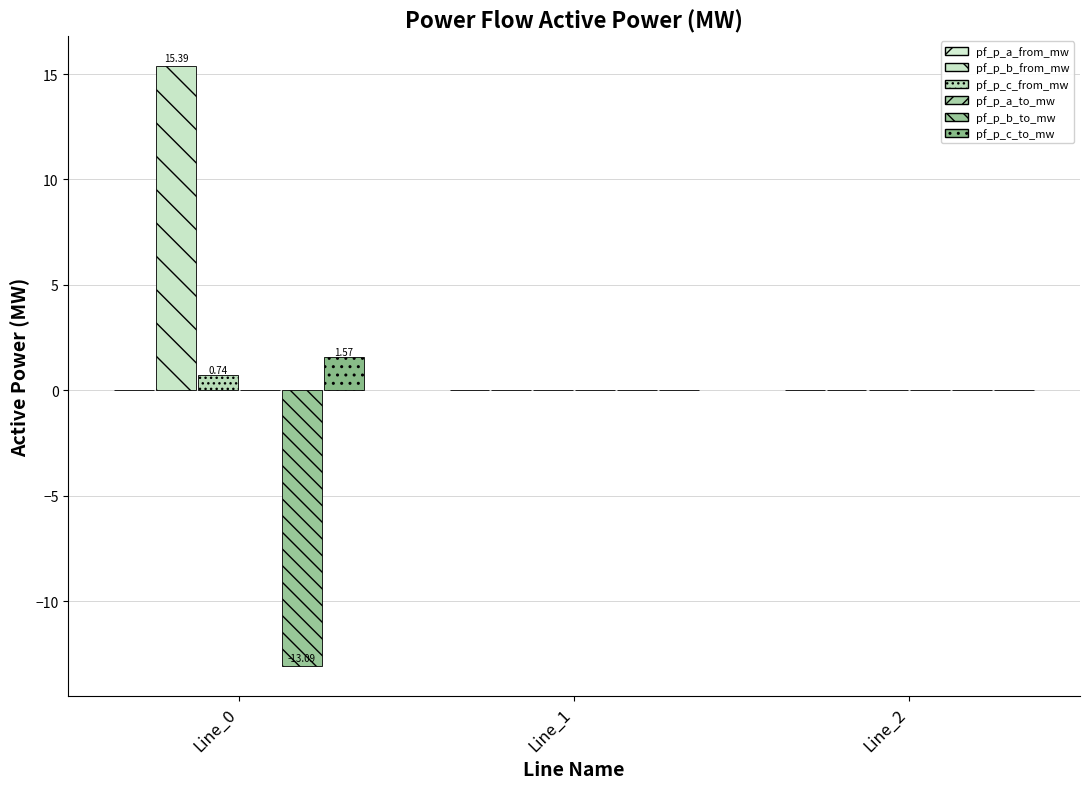

At which label is pf_p_b_to_mw closest to -6?

Line_2